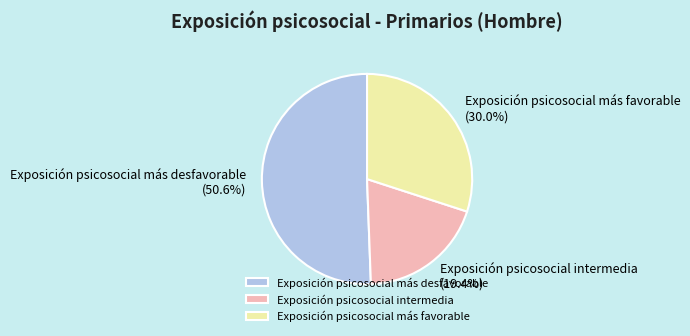

Which category has the biggest portion of the pie?

Exposición psicosocial más desfavorable